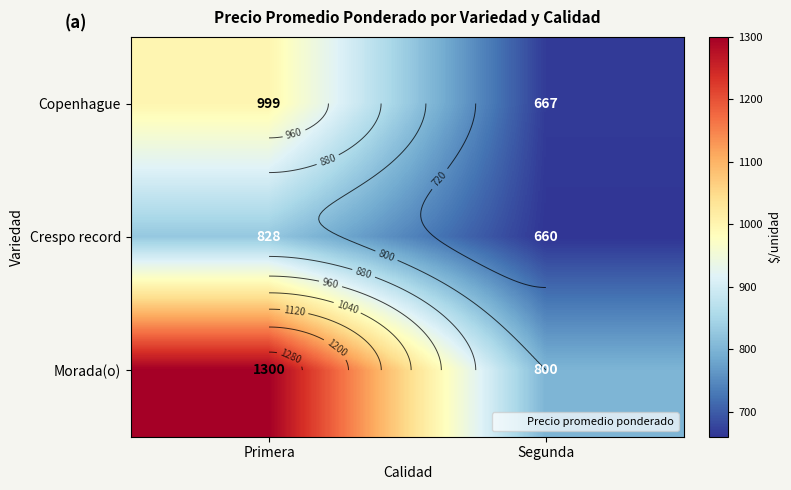

What is the smallest value displayed?

660.0